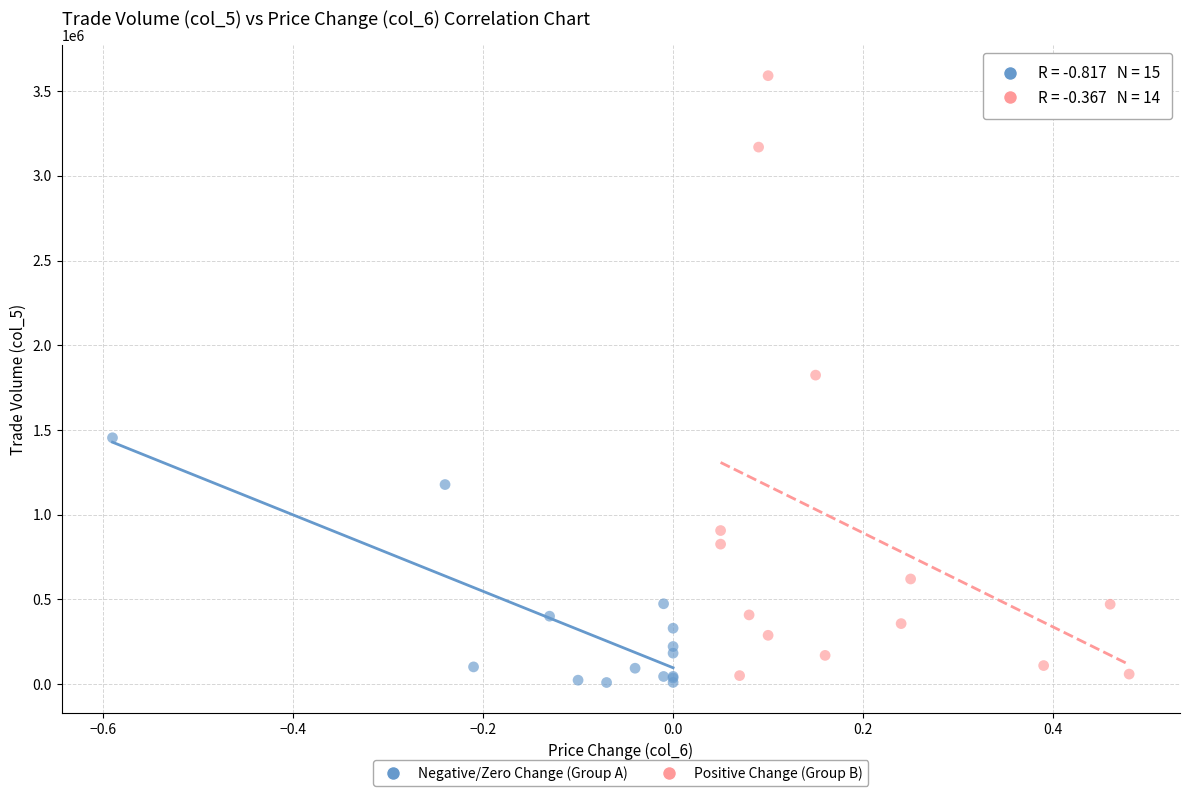

Which series has the largest Y range (max minus min)?

Positive Change (Group B)